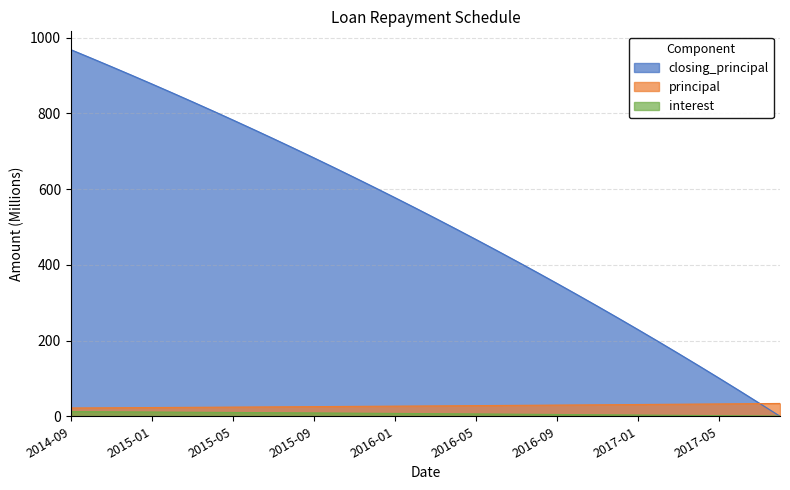

How many categories are shown in the chart?

36